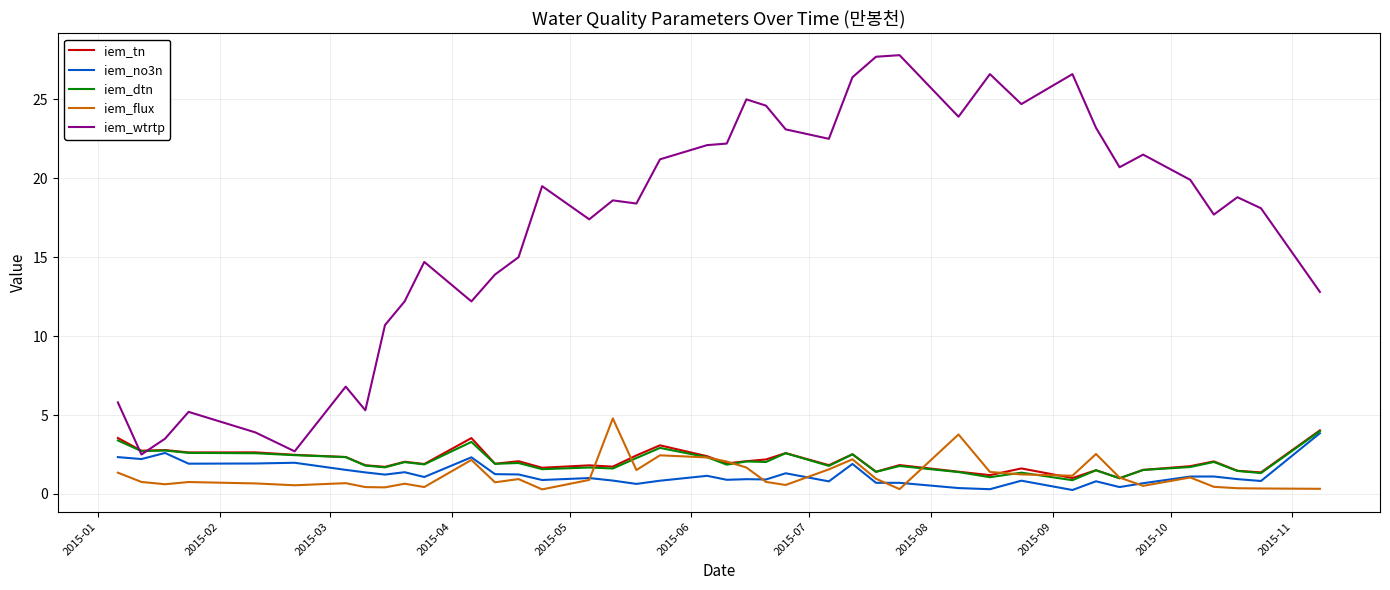

Which series has the largest total across all categories?

iem_wtrtp